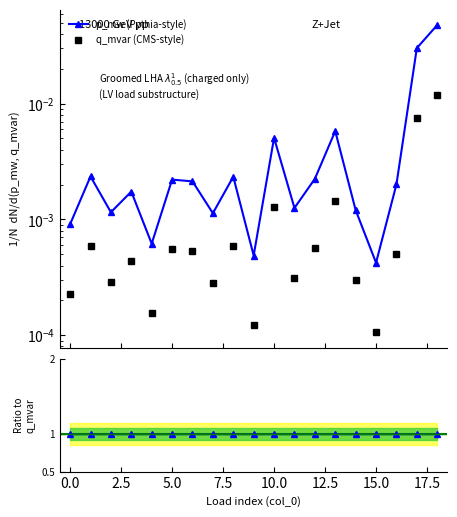

True or false: p_mw has a value of 0.0 at 10.

True